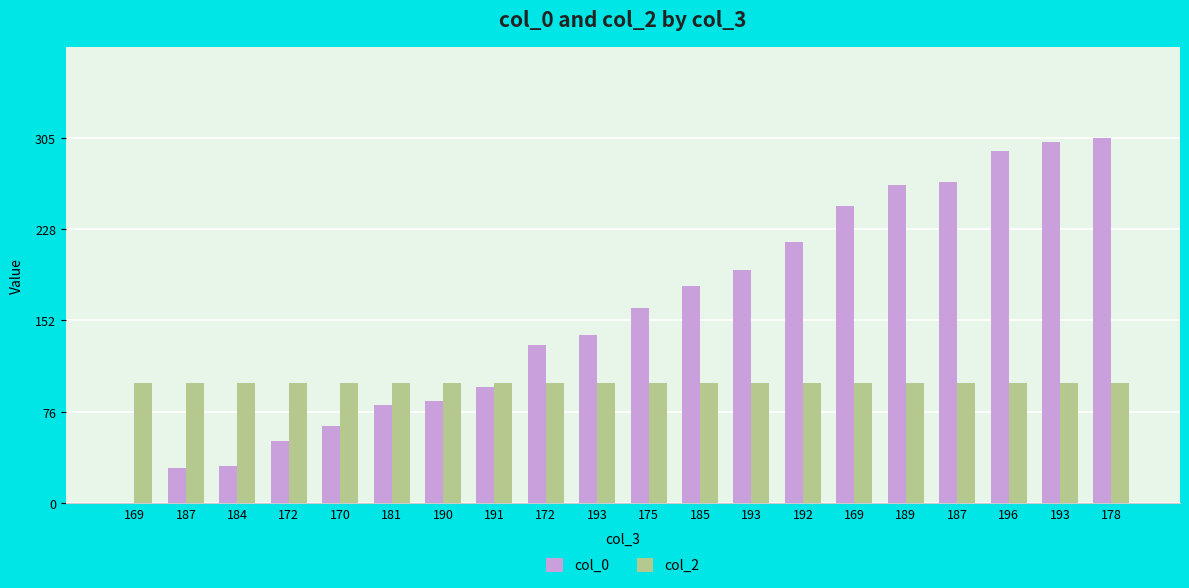

The value of col_0 at 185 is 181. True or false?

True